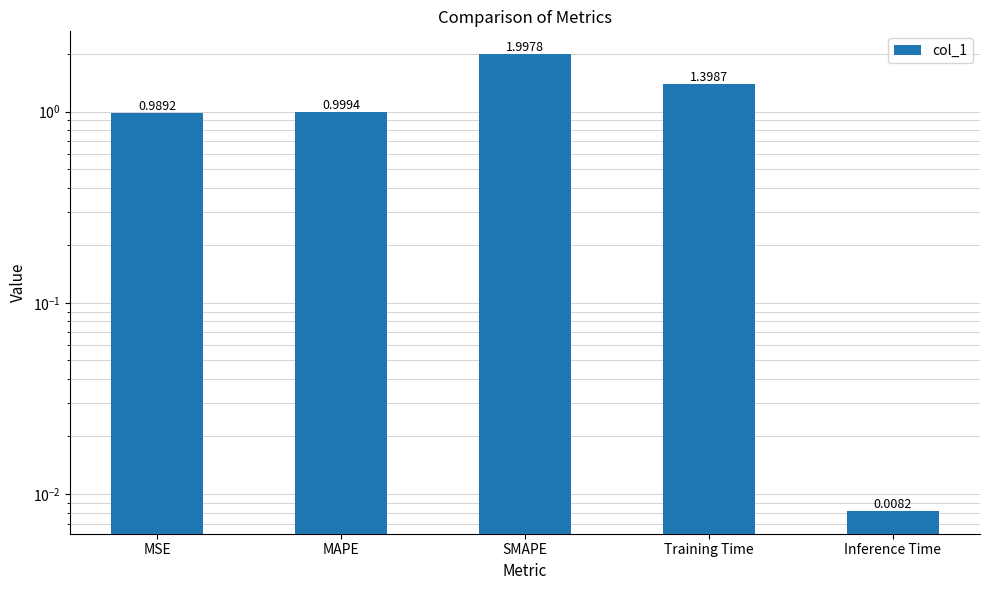

True or false: the data shows 1.0 at MAPE.

True